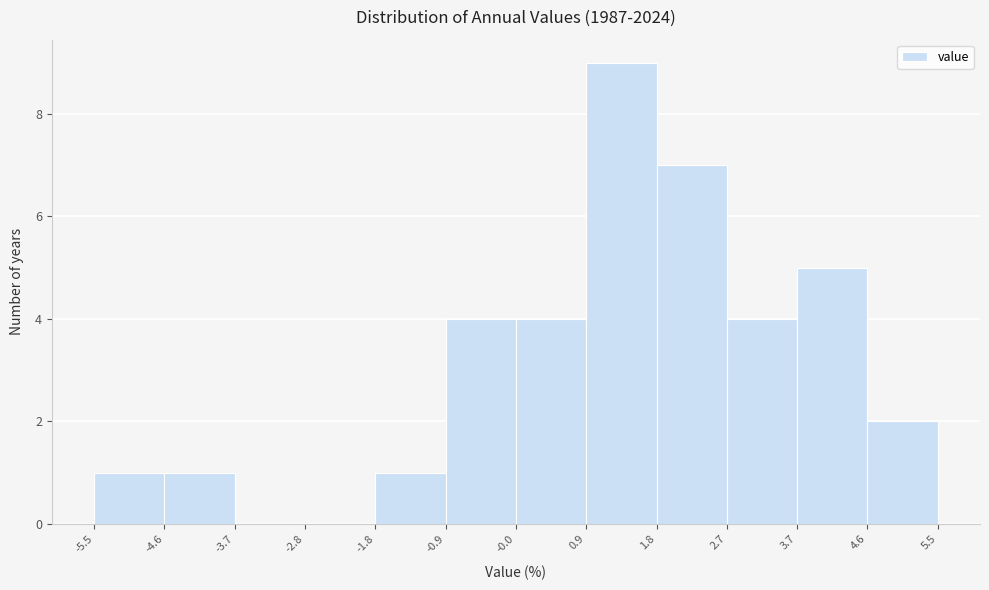

How tall is the bar that spans 3.7 to 4.6 on the x-axis? The values are not printed on the chart, so give them approximately, as read against the axis.

5